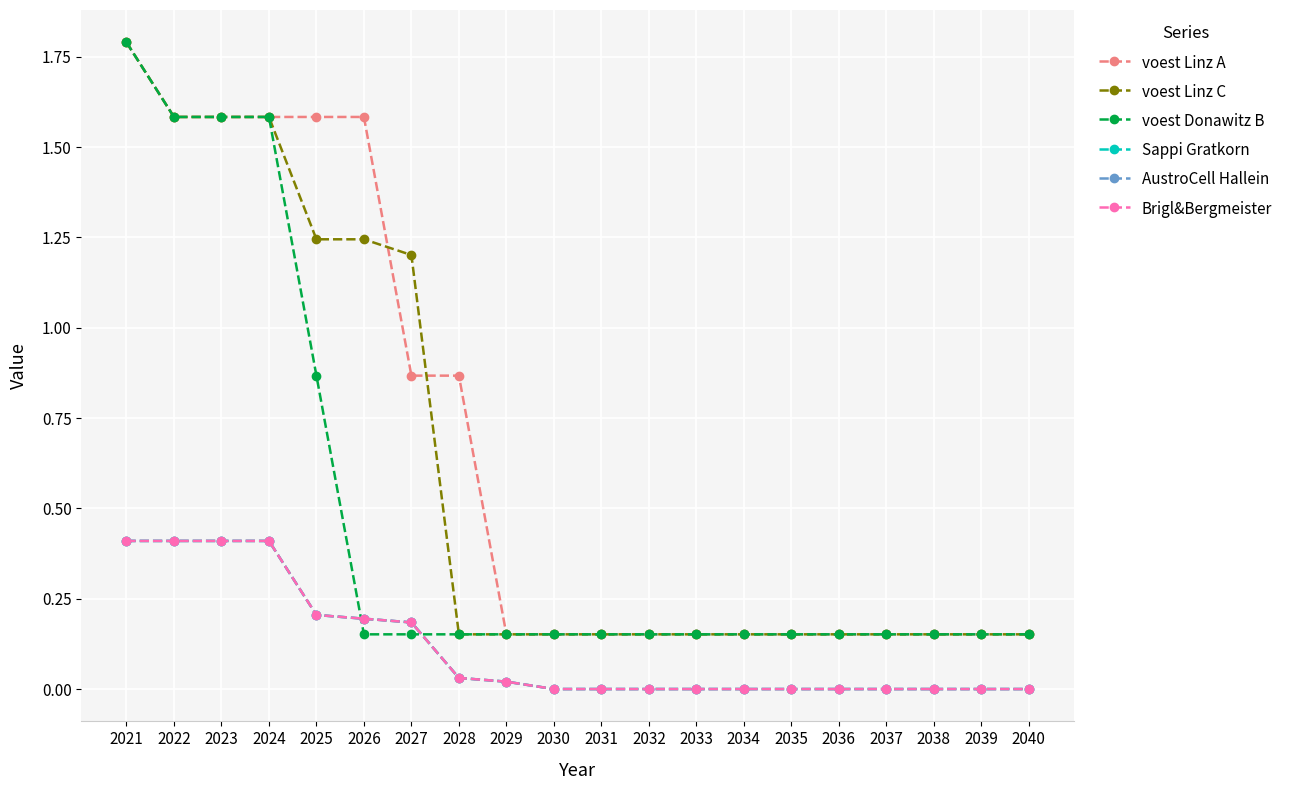

Is this an area chart (filled region under the line)?

No